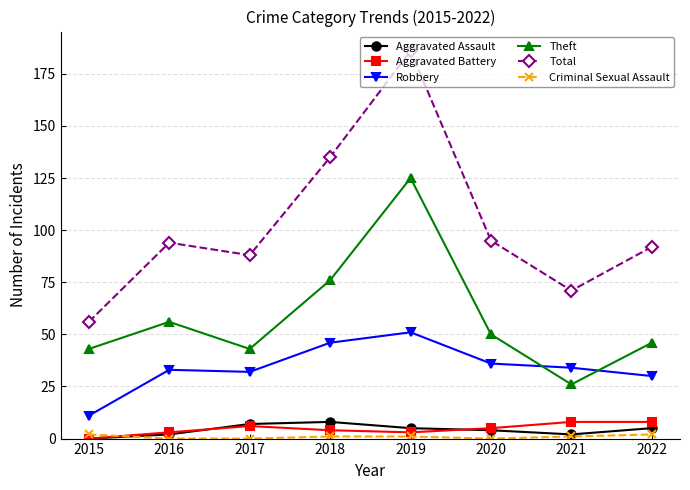

Between which two adjacent categories do Aggravated Battery and Criminal Sexual Assault first intersect?

2015 and 2016